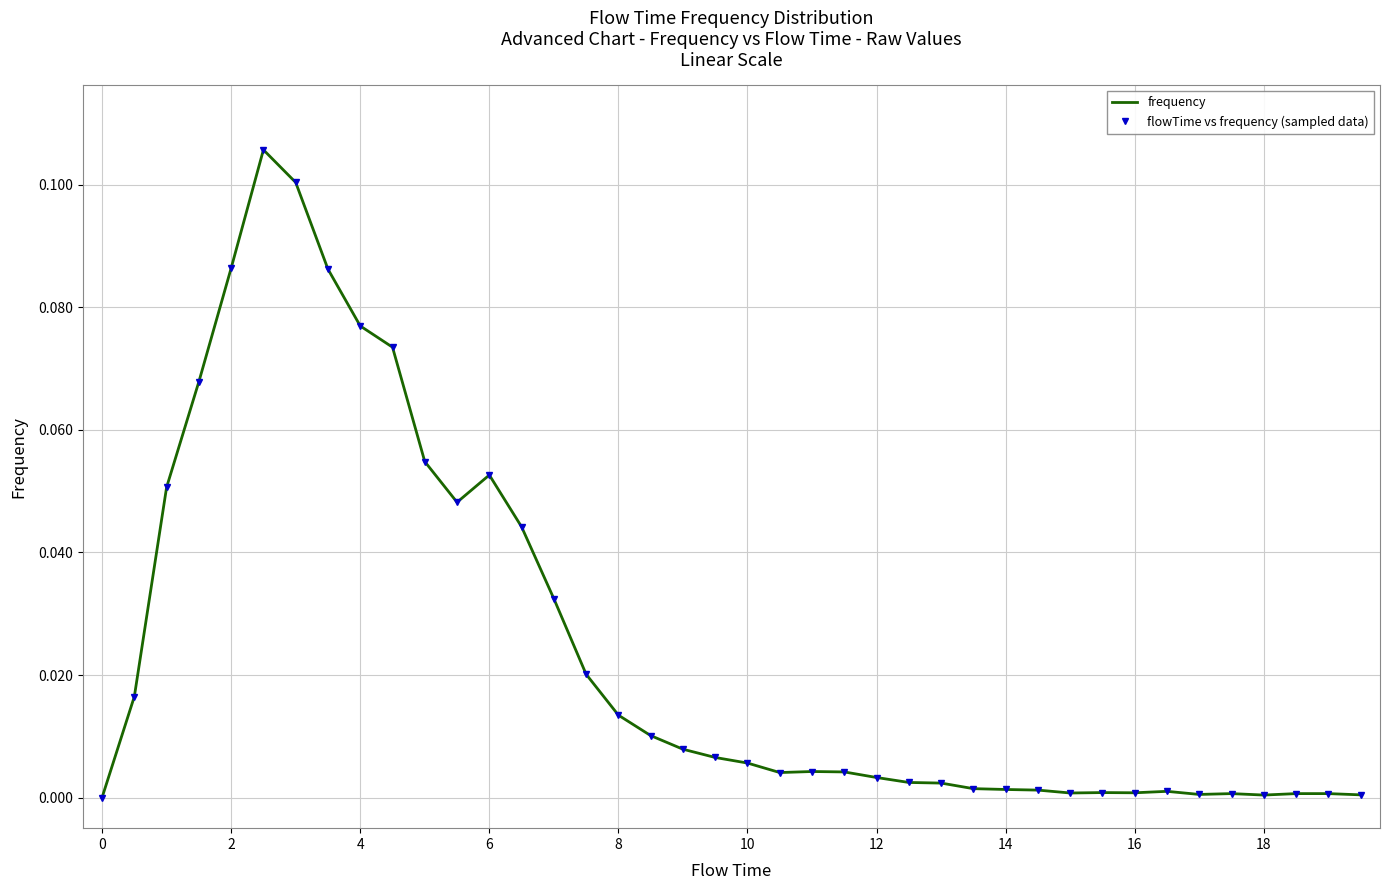

In frequency, how many points are lower than both neighbors (excluding endpoints)?

6